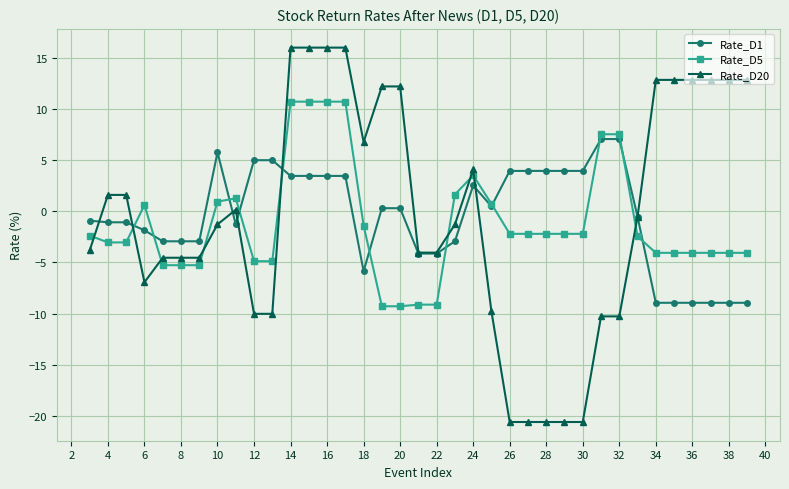

How many lines are shown in the chart?

3